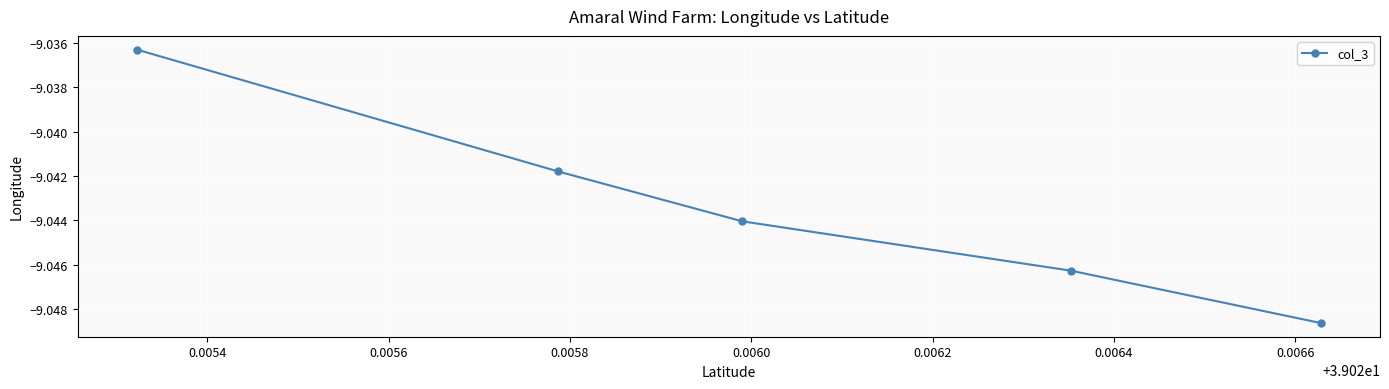

How many lines are shown in the chart?

1